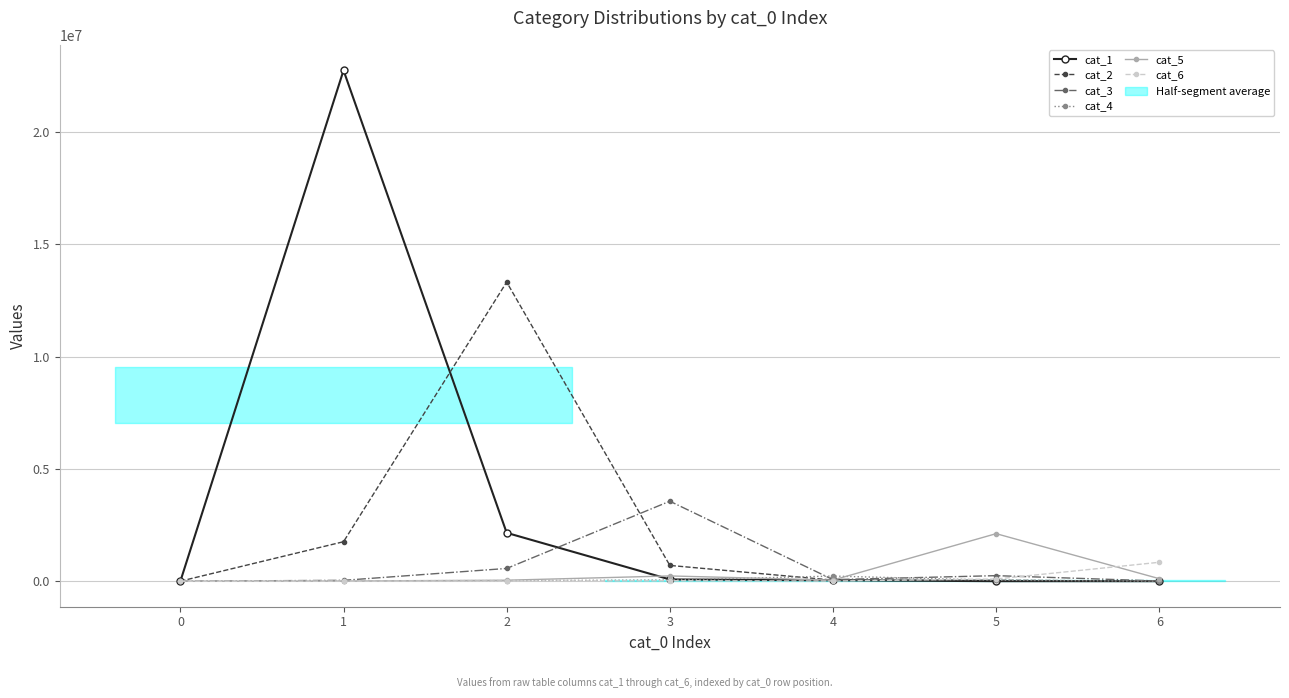

At which category is the sum across all series the highest?

1